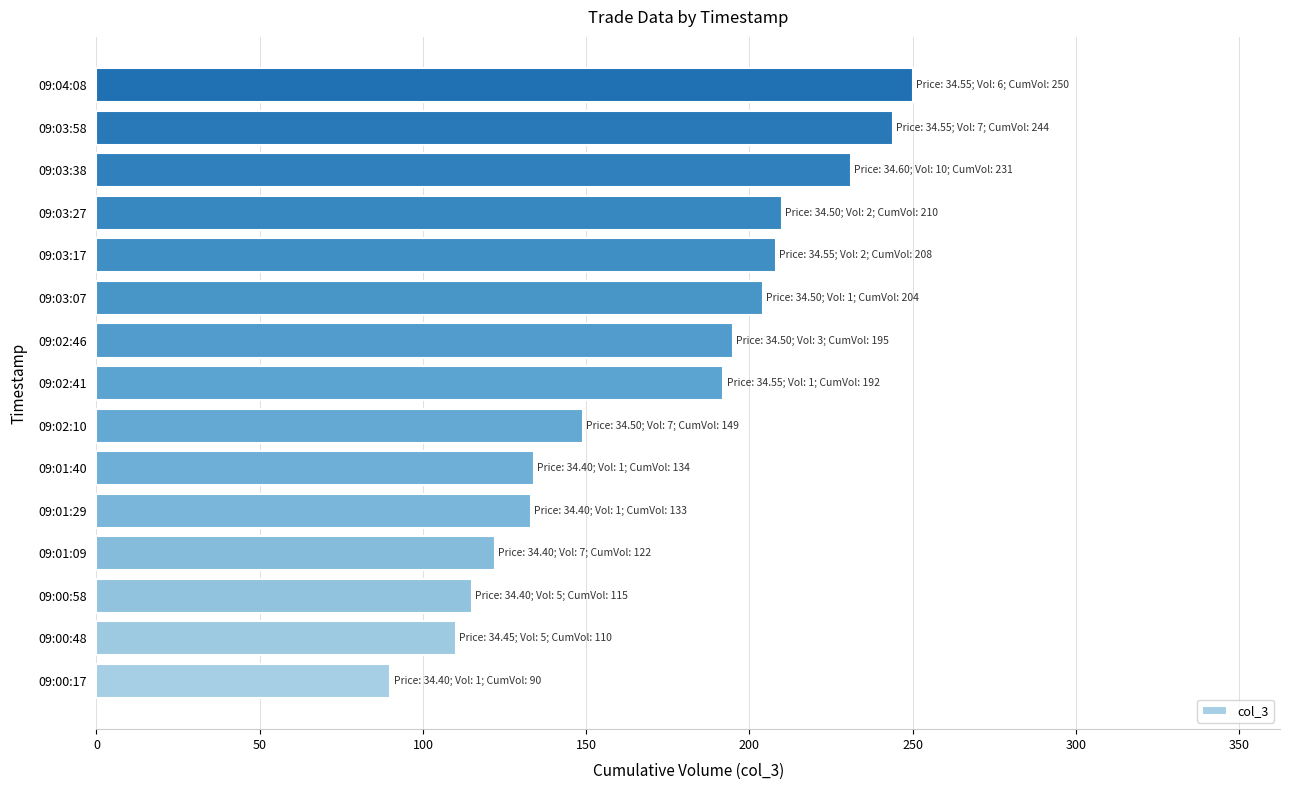

The value at 09:01:40 is 88. True or false?

False